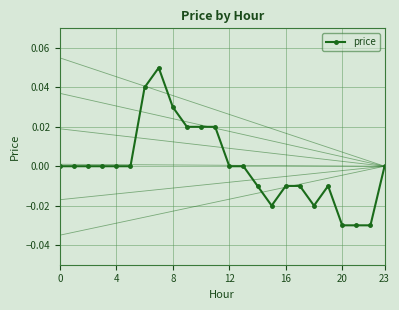

What is the maximum value shown in the chart?

0.1